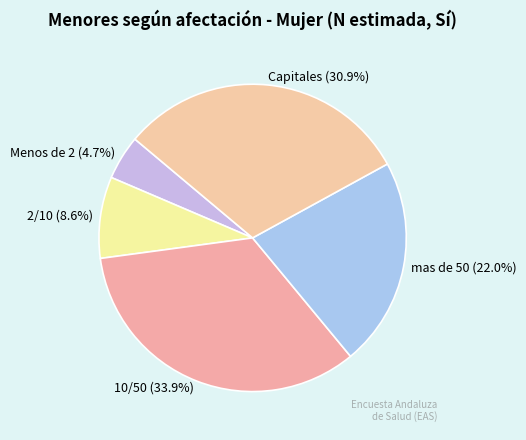

To the nearest percent, what is the difference between the 2/10 and mas de 50 slice percentages?

13%